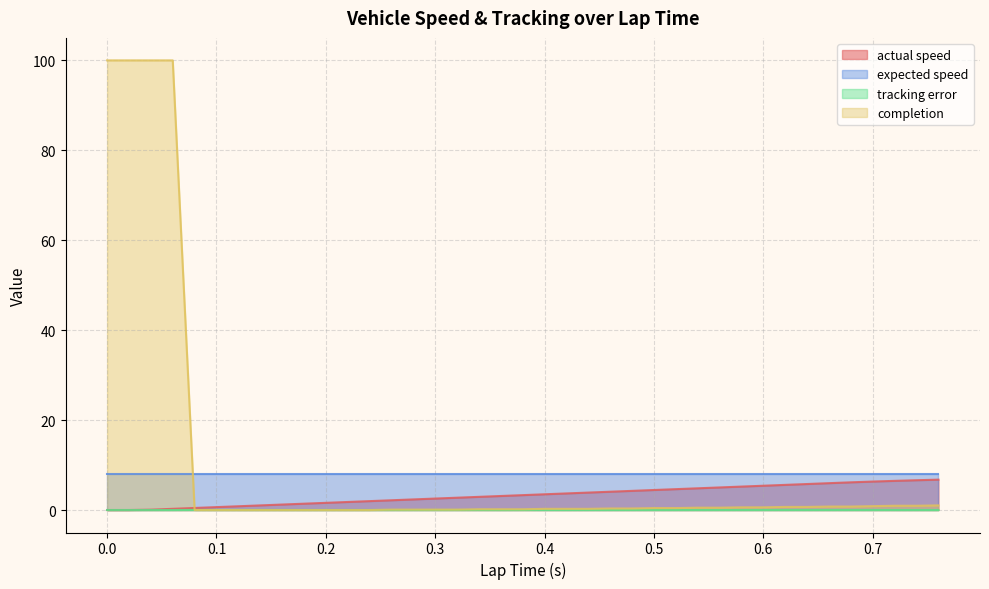

True or false: tracking error and actual speed intersect in this chart.

False